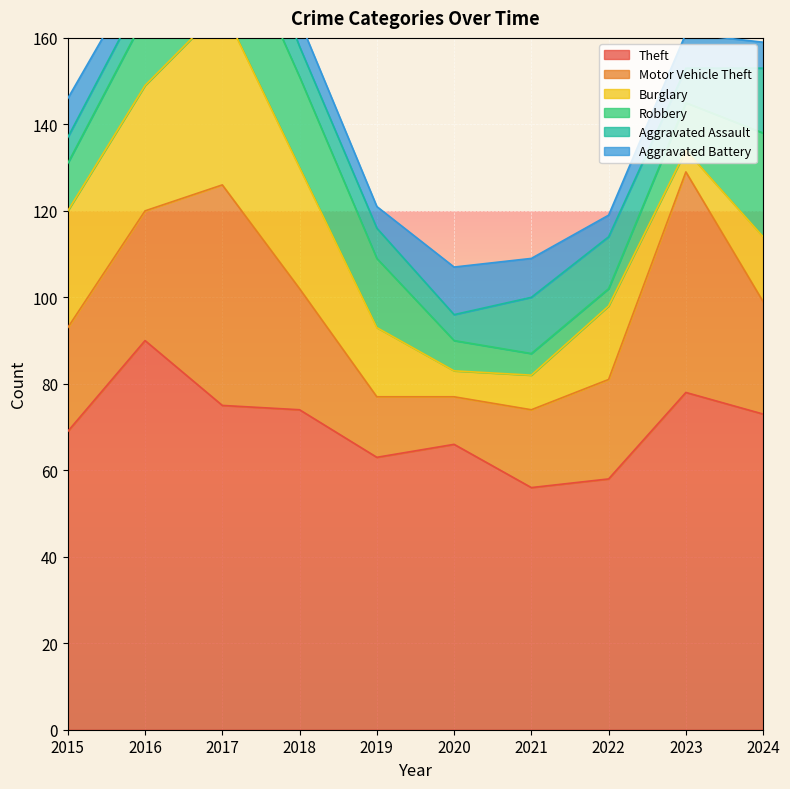

At which label does Robbery first exceed 16?

2017